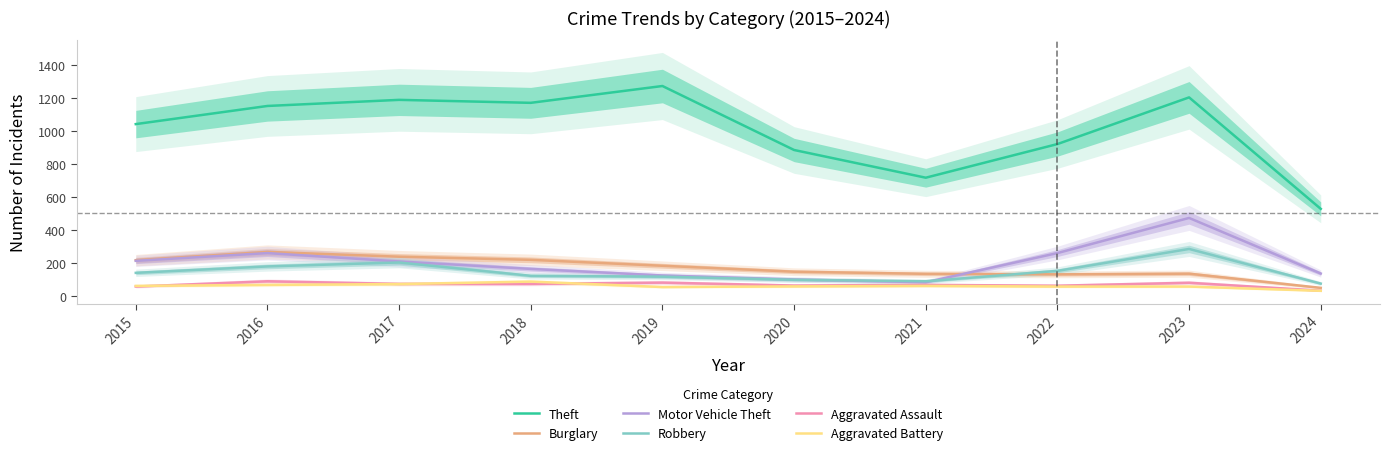

How many values in the Burglary series are below 182?

5